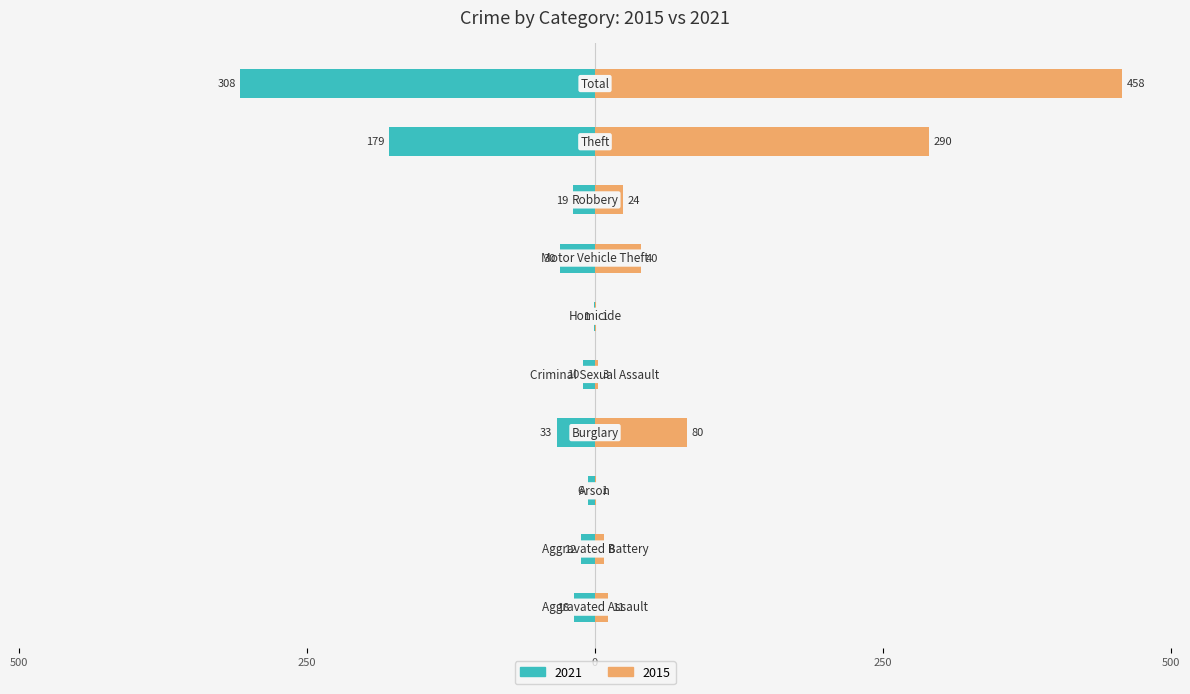

List the series in order of their peak value, lowest first.

2021, 2015